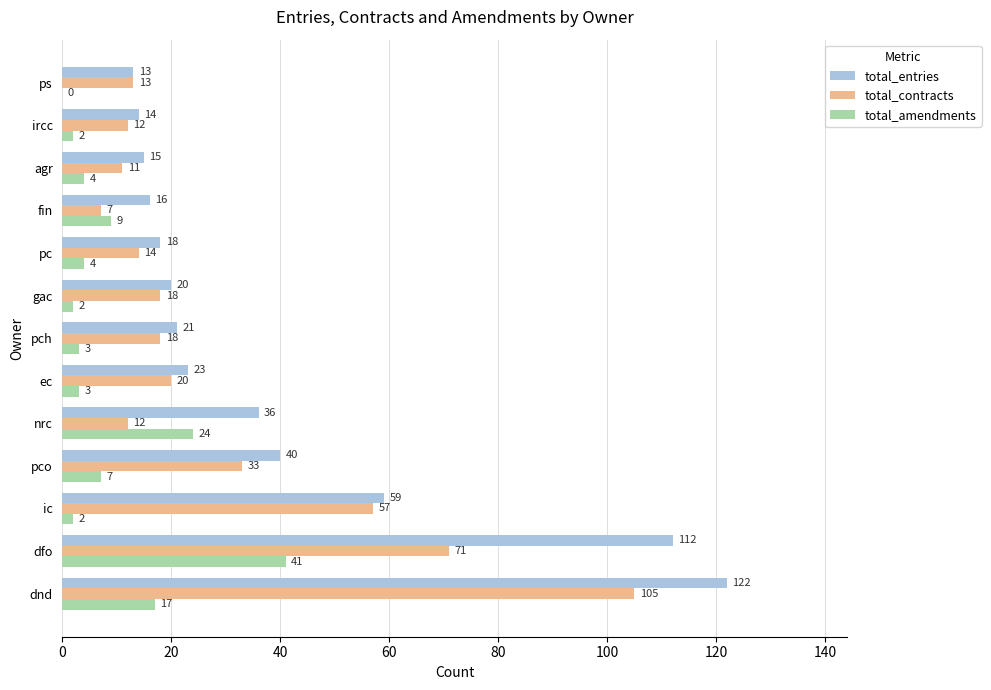

Between ec and ps, which series saw the biggest shift?

total_entries